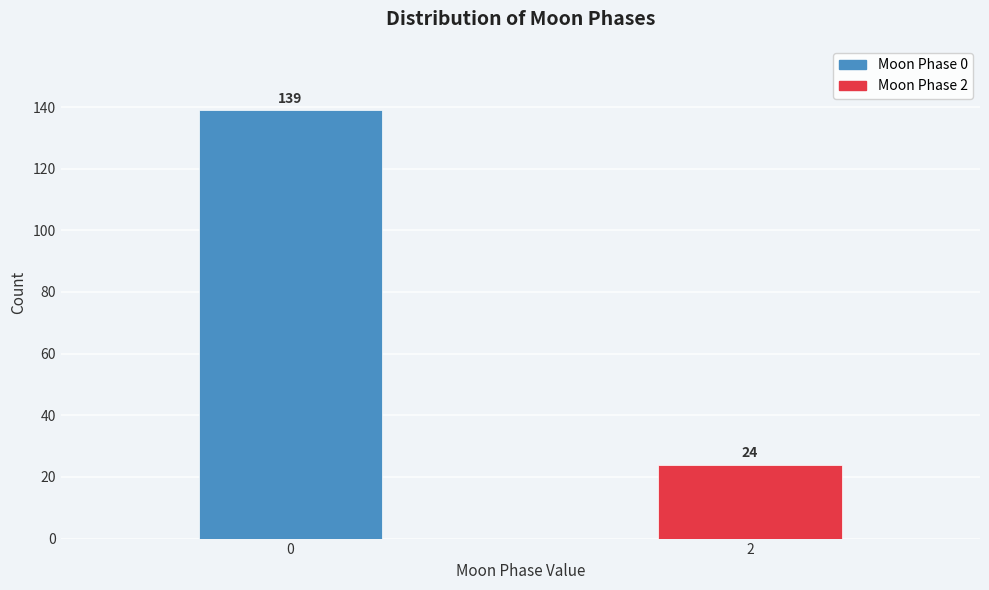

Reading right to left, extract all data points from this chart.

2=24	0=139